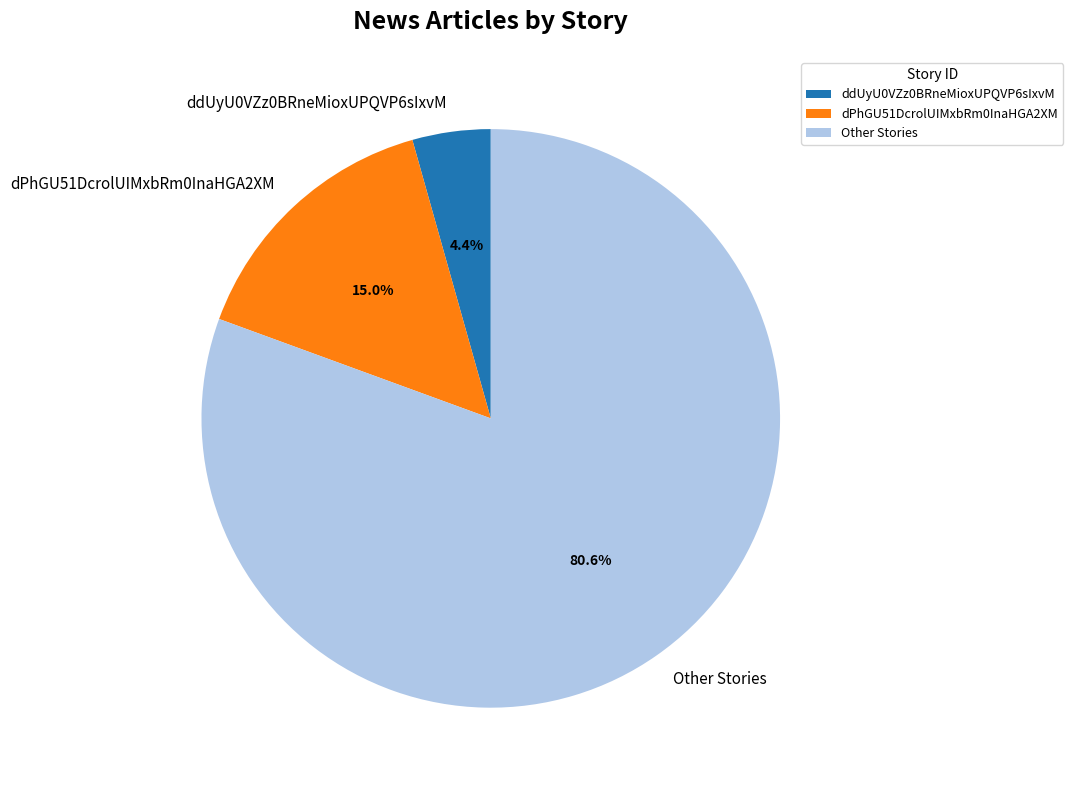

Is the sum of ddUyU0VZz0BRneMioxUPQVP6sIxvM and Other Stories greater than half?

Yes